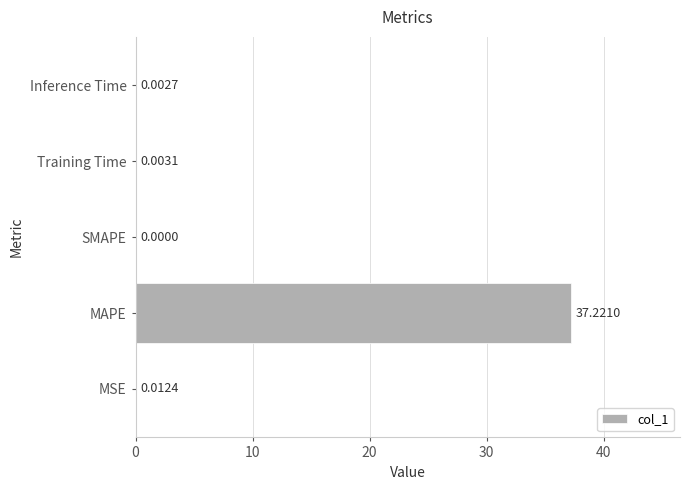

Which label corresponds to the largest value in the chart?

MAPE